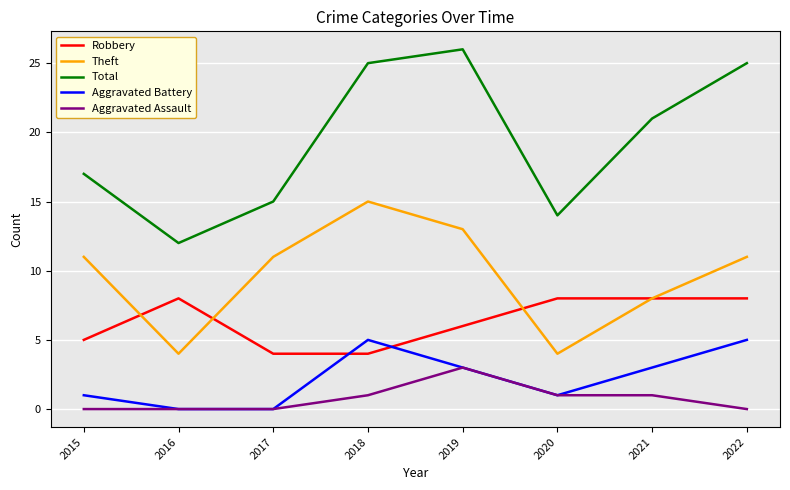

How many lines are shown in the chart?

5